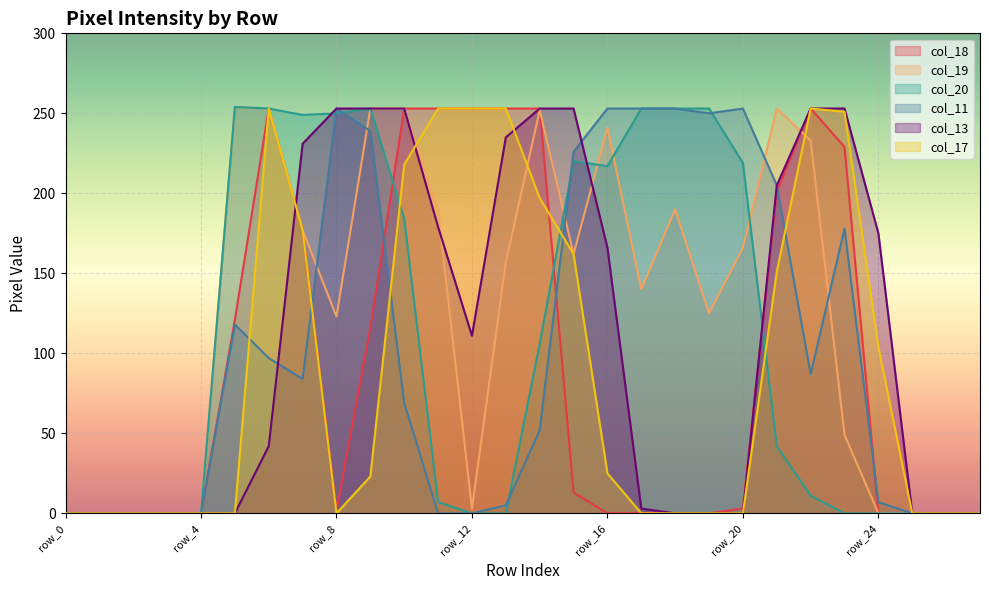

Reading left to right, what are all the values shown in this chart?

col_18: 0	0	0	0	0	121	253	177	2	116	253	253	253	253	253	13	0	0	0	0	3	201	253	229	0	0	0	0
col_19: 0	0	0	0	0	254	253	177	123	253	253	189	3	157	252	162	241	140	190	125	166	253	233	49	0	0	0	0
col_20: 0	0	0	0	0	254	253	249	250	253	184	7	0	0	106	220	217	253	253	253	219	42	11	0	0	0	0	0
col_11: 0	0	0	0	0	118	97	84	253	239	69	0	0	5	52	226	253	253	253	250	253	205	87	178	7	0	0	0
col_13: 0	0	0	0	0	0	42	231	253	253	253	179	111	235	253	253	166	3	0	0	0	205	253	253	175	0	0	0
col_17: 0	0	0	0	0	0	253	177	0	23	218	253	253	253	197	162	25	0	0	0	0	151	253	251	104	0	0	0